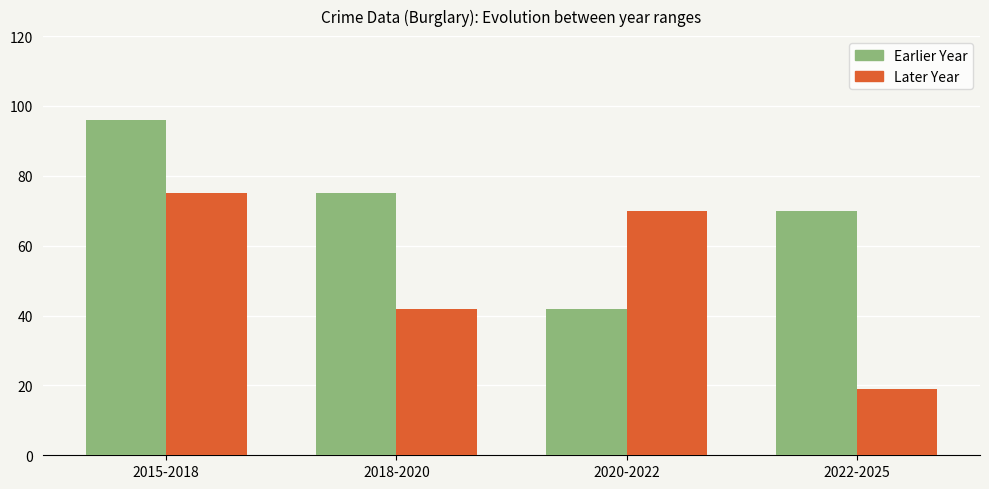

Which series has the largest total across all categories?

Earlier Year